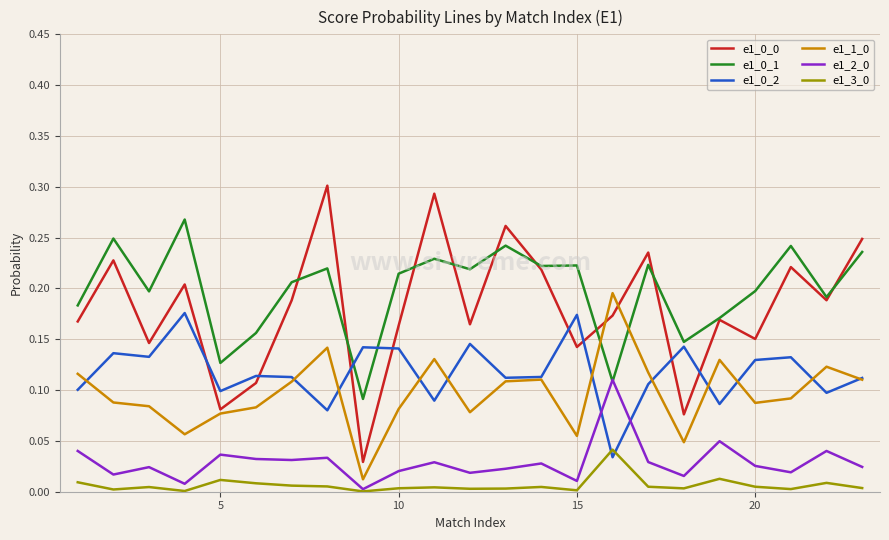

True or false: e1_1_0 and e1_3_0 cross at least once.

False